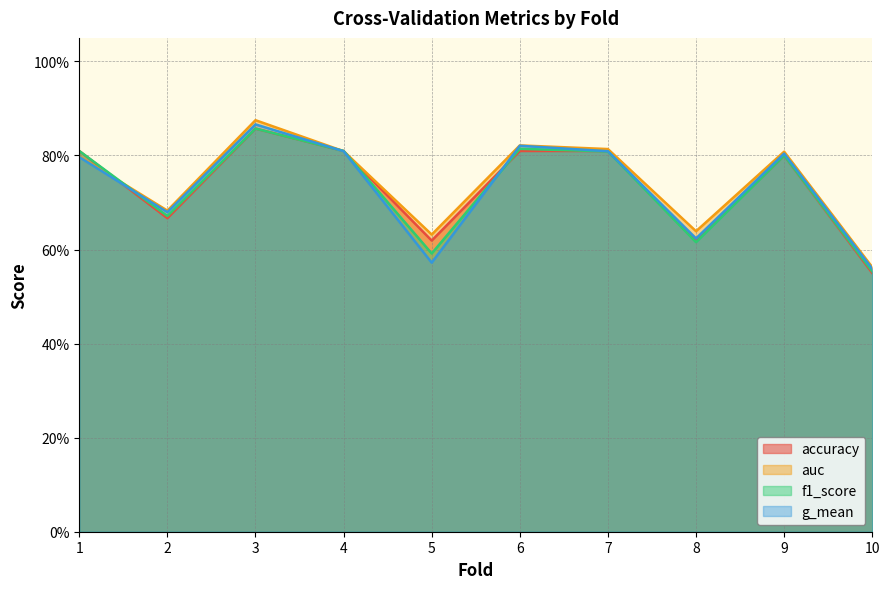

Which label corresponds to the largest value in the chart?

3